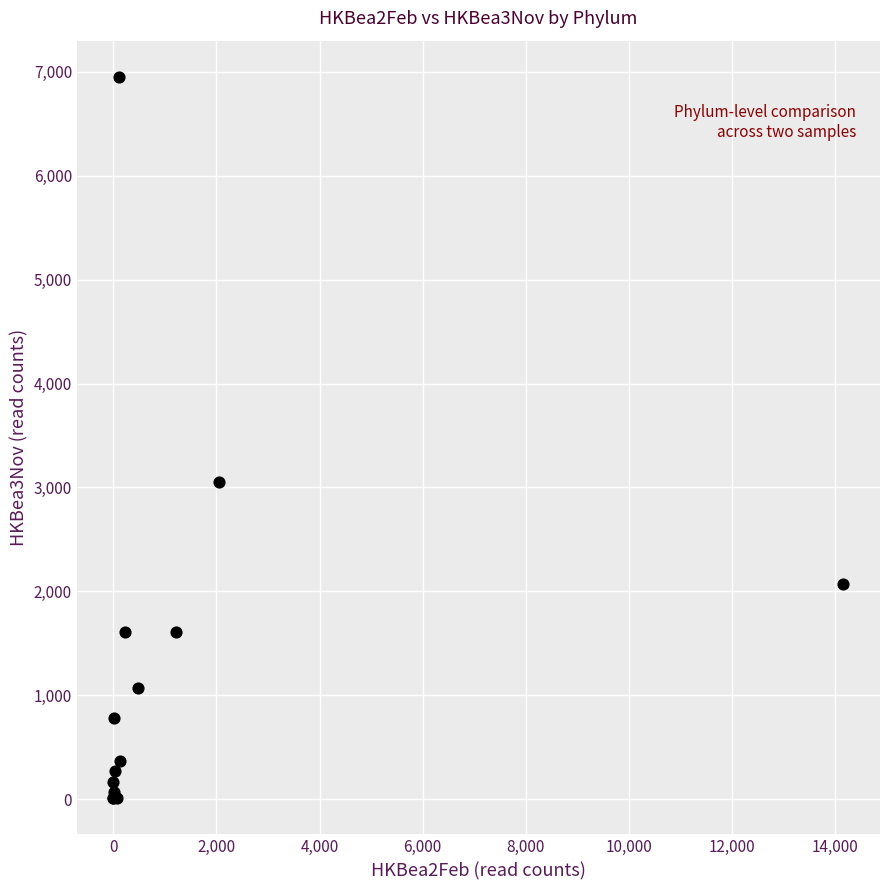

What Y value in the scatter plot is closest to 3480?

3054